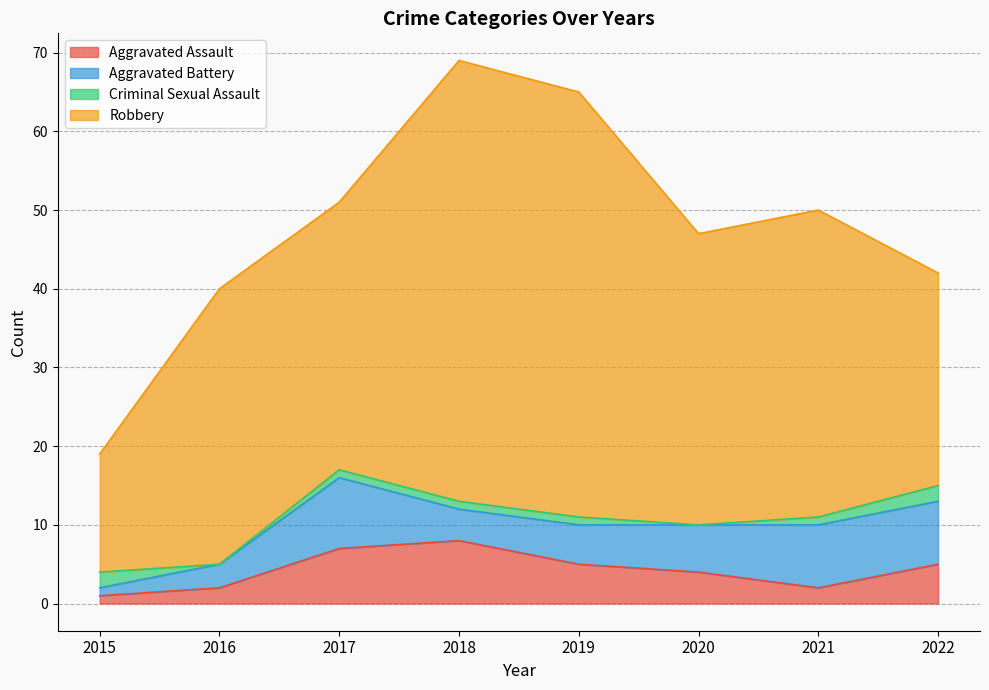

What is the maximum value for Aggravated Assault?

8